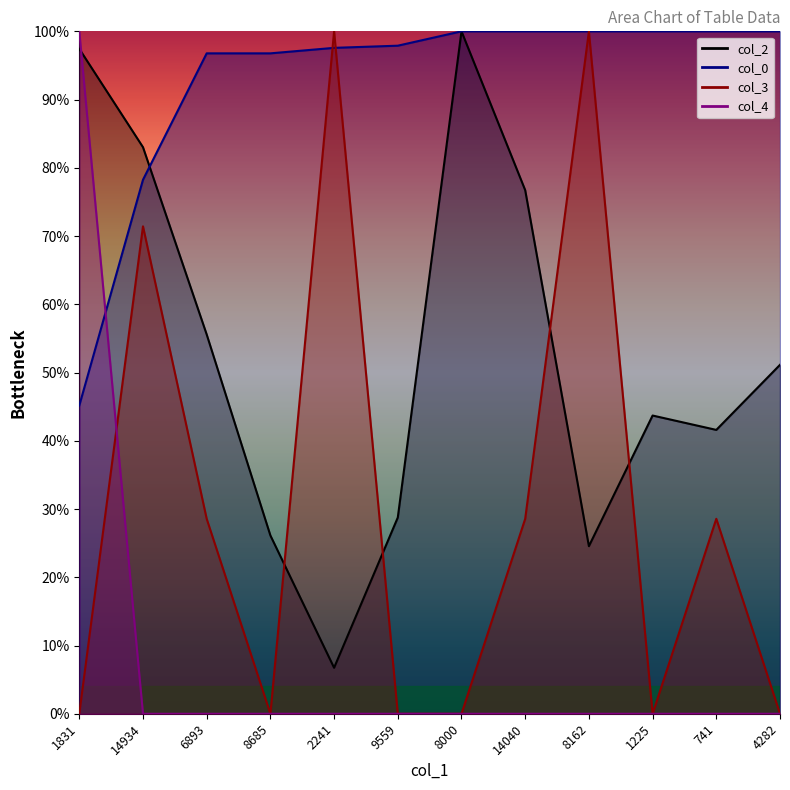

What are all the series names shown in the legend?

col_2, col_0, col_3, col_4